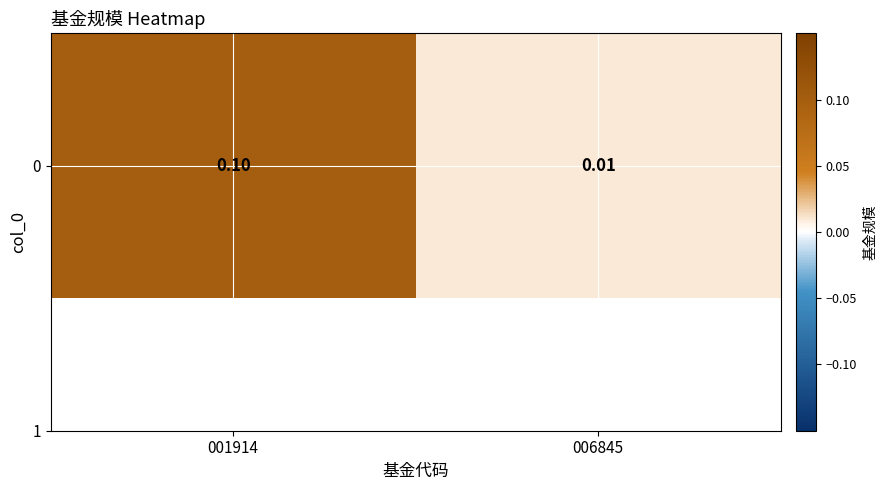

List the labels in order of value, smallest first.

006845, 001914